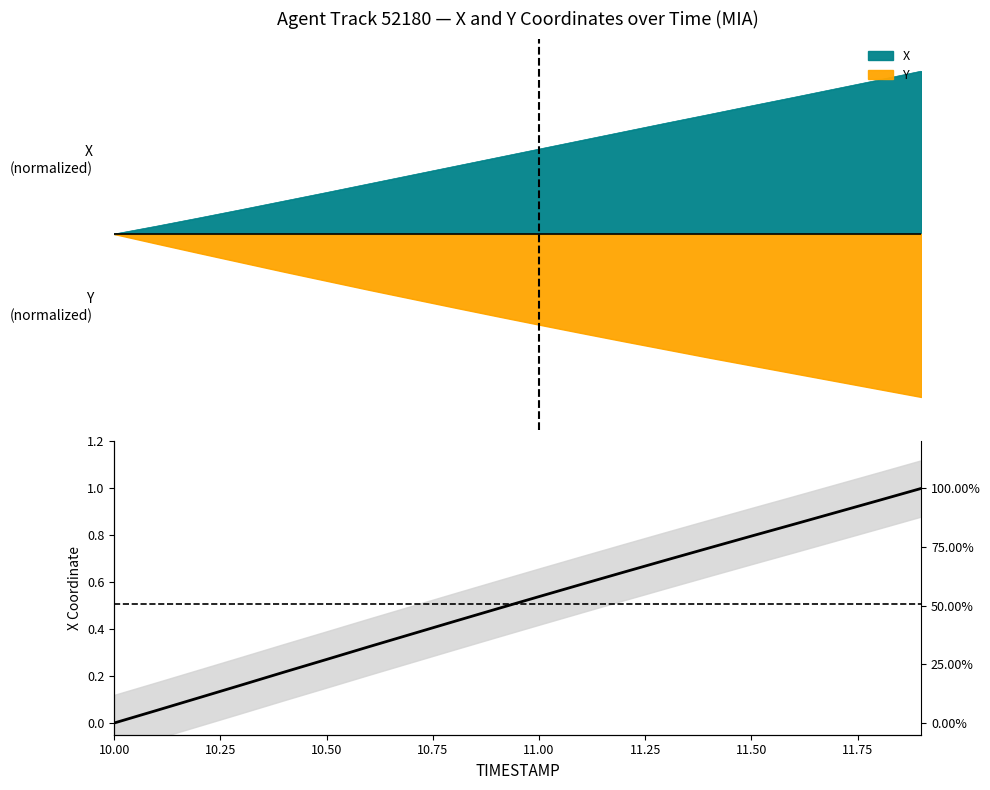

Which label corresponds to the smallest value in the chart?

10.00